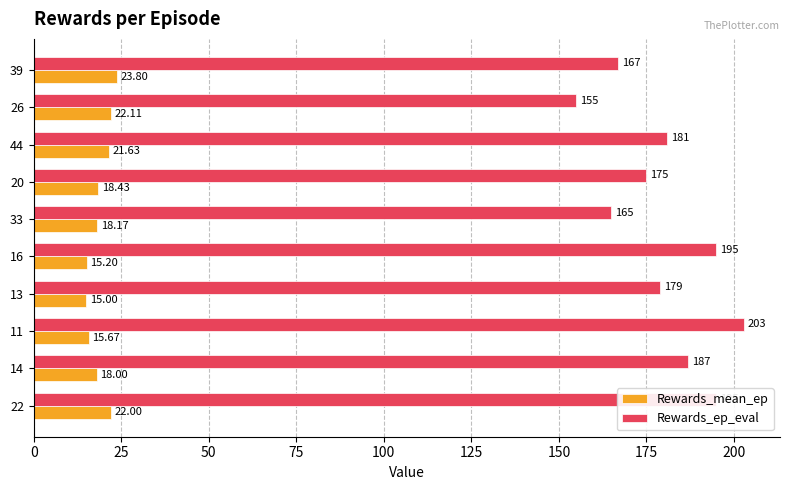

At which category is the sum across all series the highest?

11